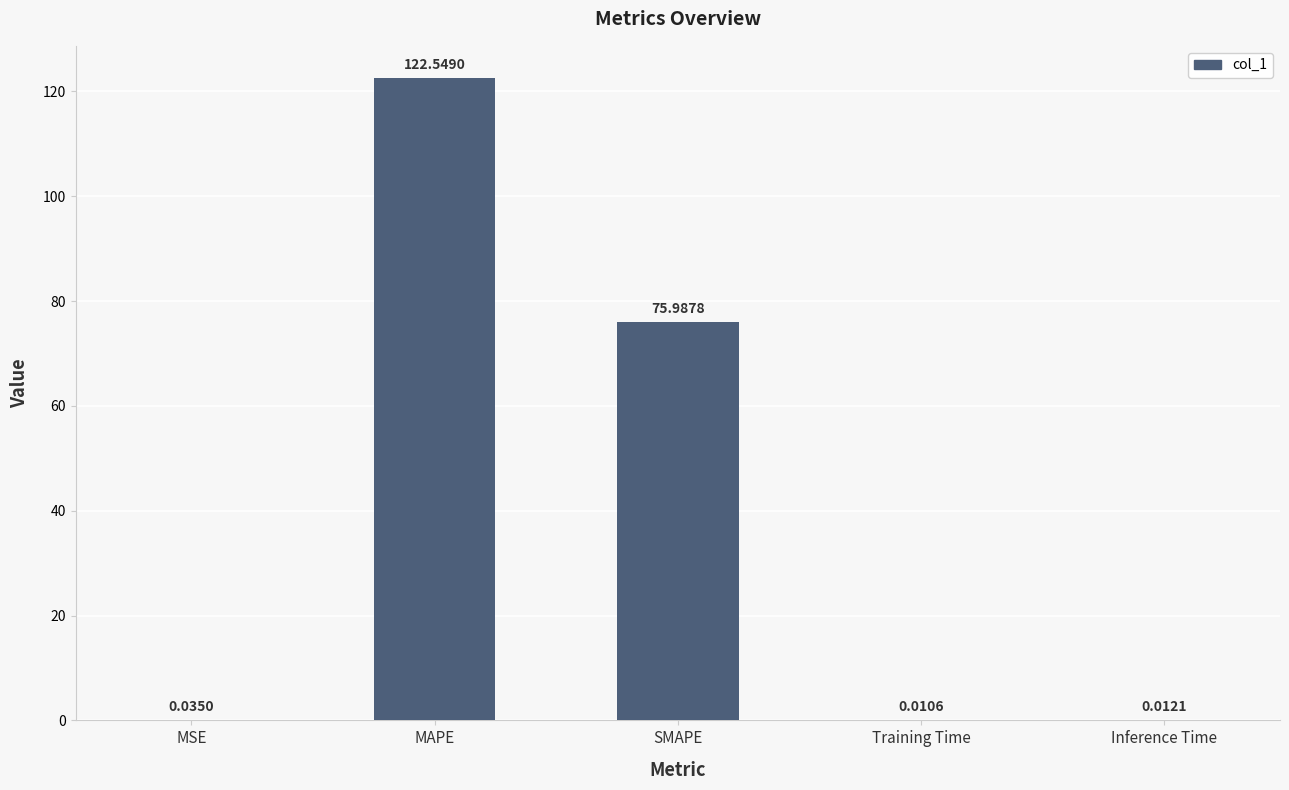

Where is the data nearest to the value 61?

SMAPE